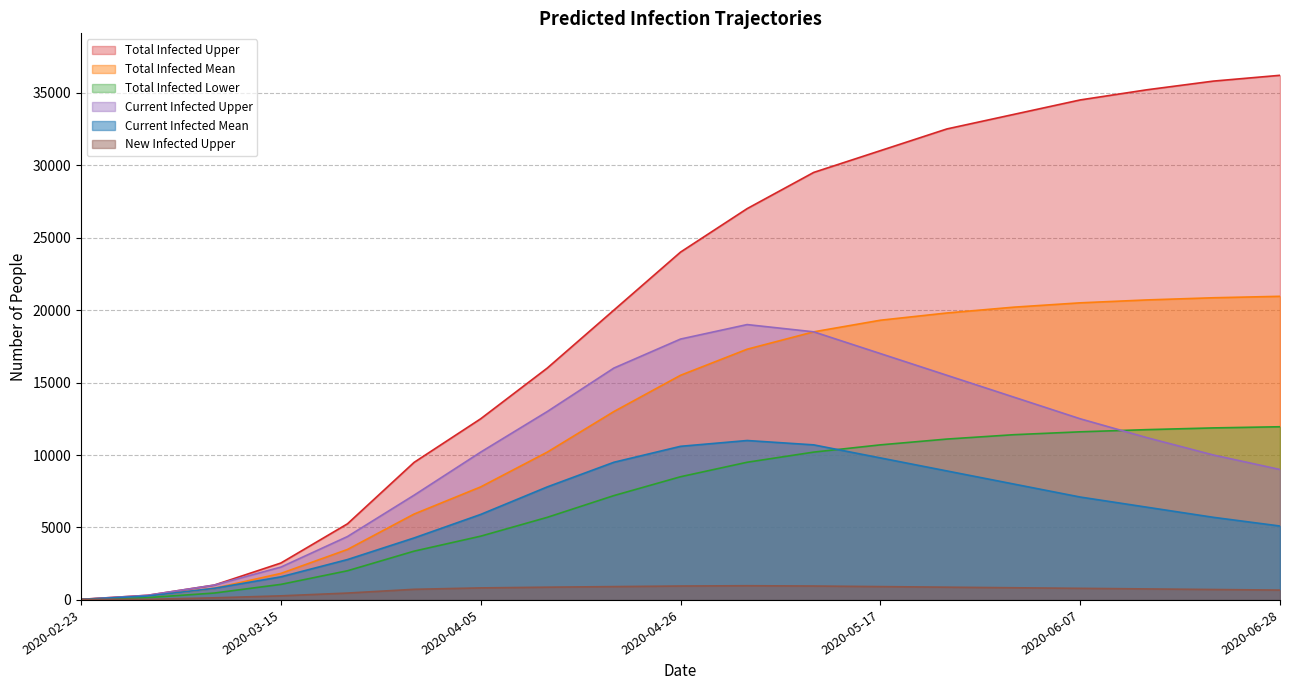

What is the label of the 2nd point from the left?

2020-02-29